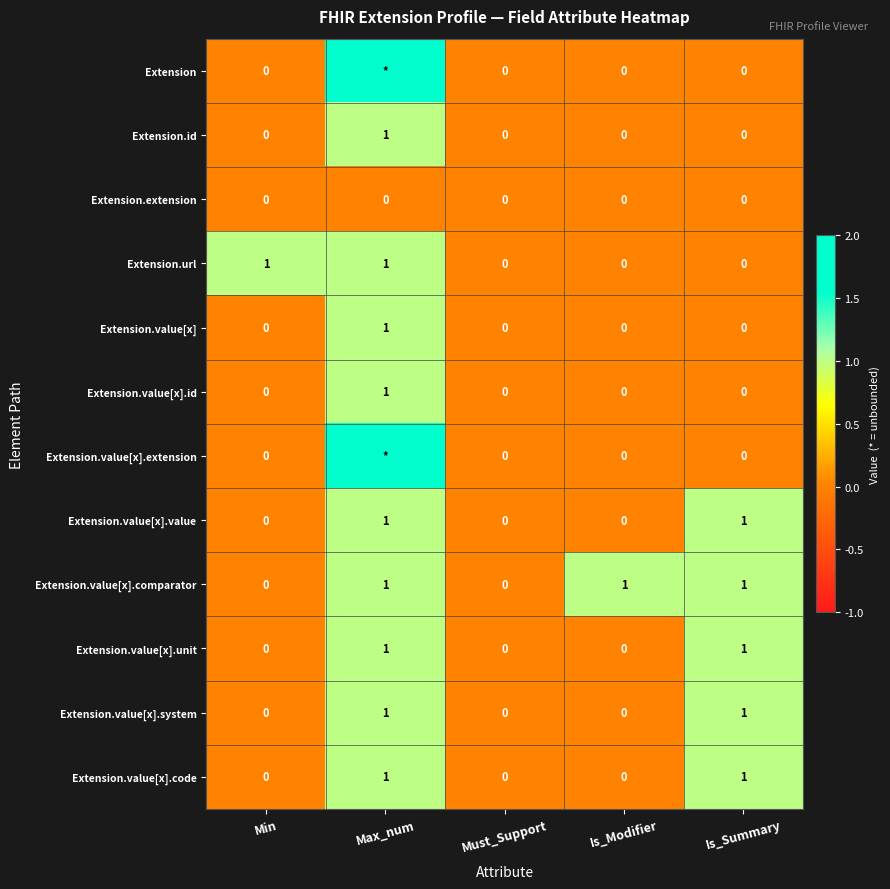

Is it true that Extension.value[x].id equals 0 at Is_Modifier?

True